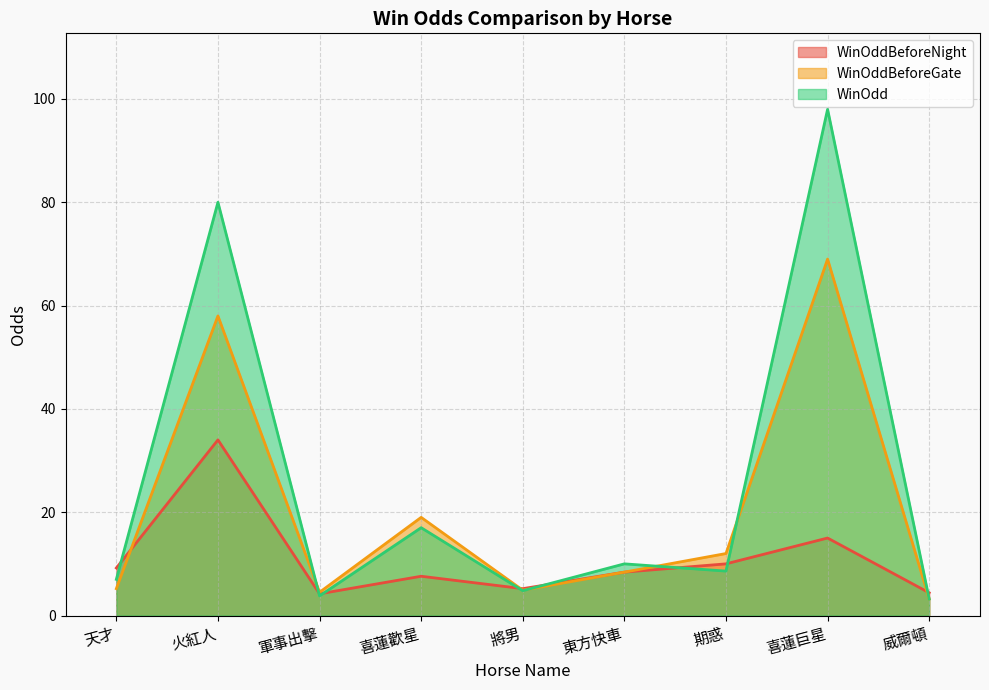

At which category does WinOddBeforeNight reach its first local valley?

軍事出擊